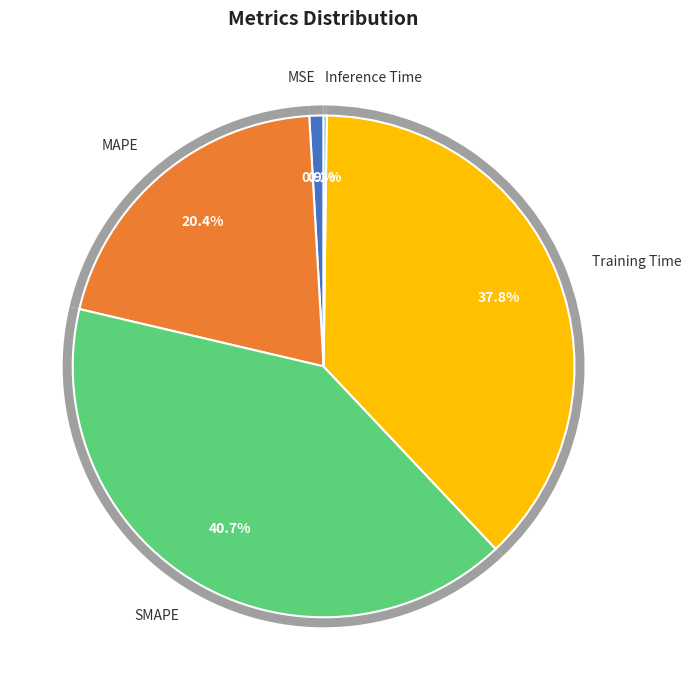

What percentage is the MAPE slice, to the nearest percent?

20%